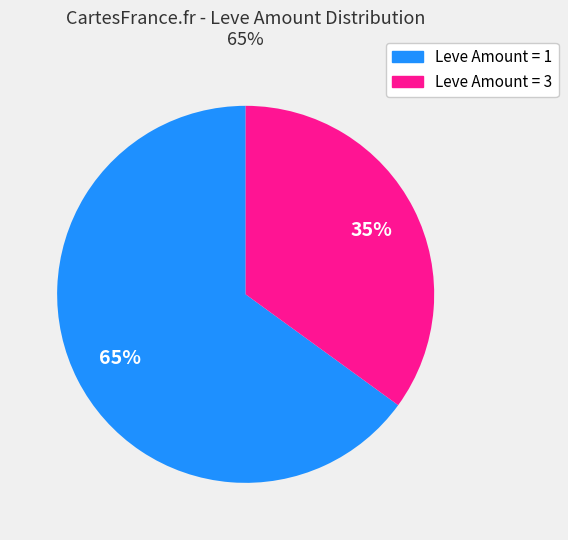

Is there any slice that represents more than half of the pie?

Yes